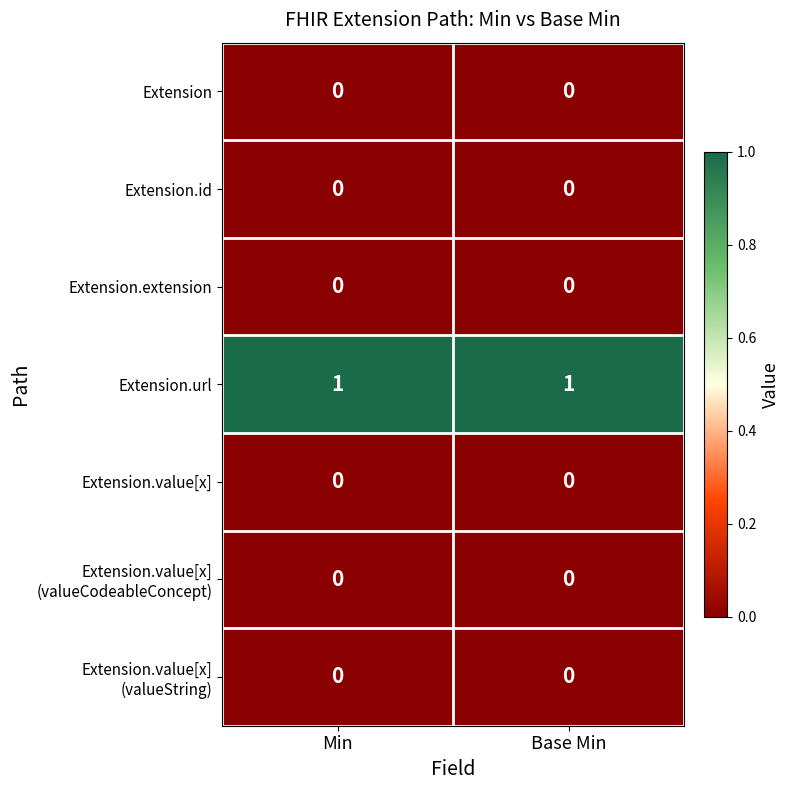

True or false: Extension.id has a value of 0 at Min.

True